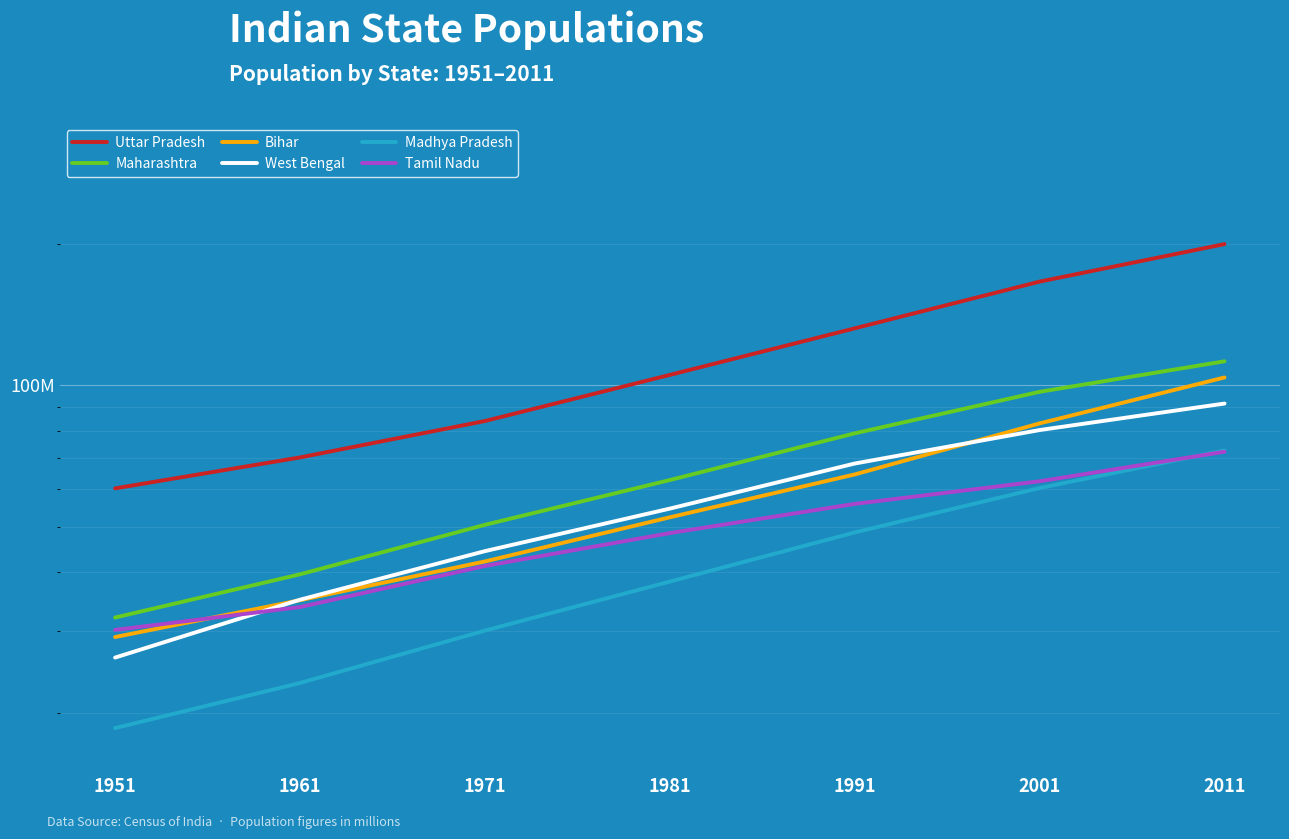

How many series are shown in this chart?

6